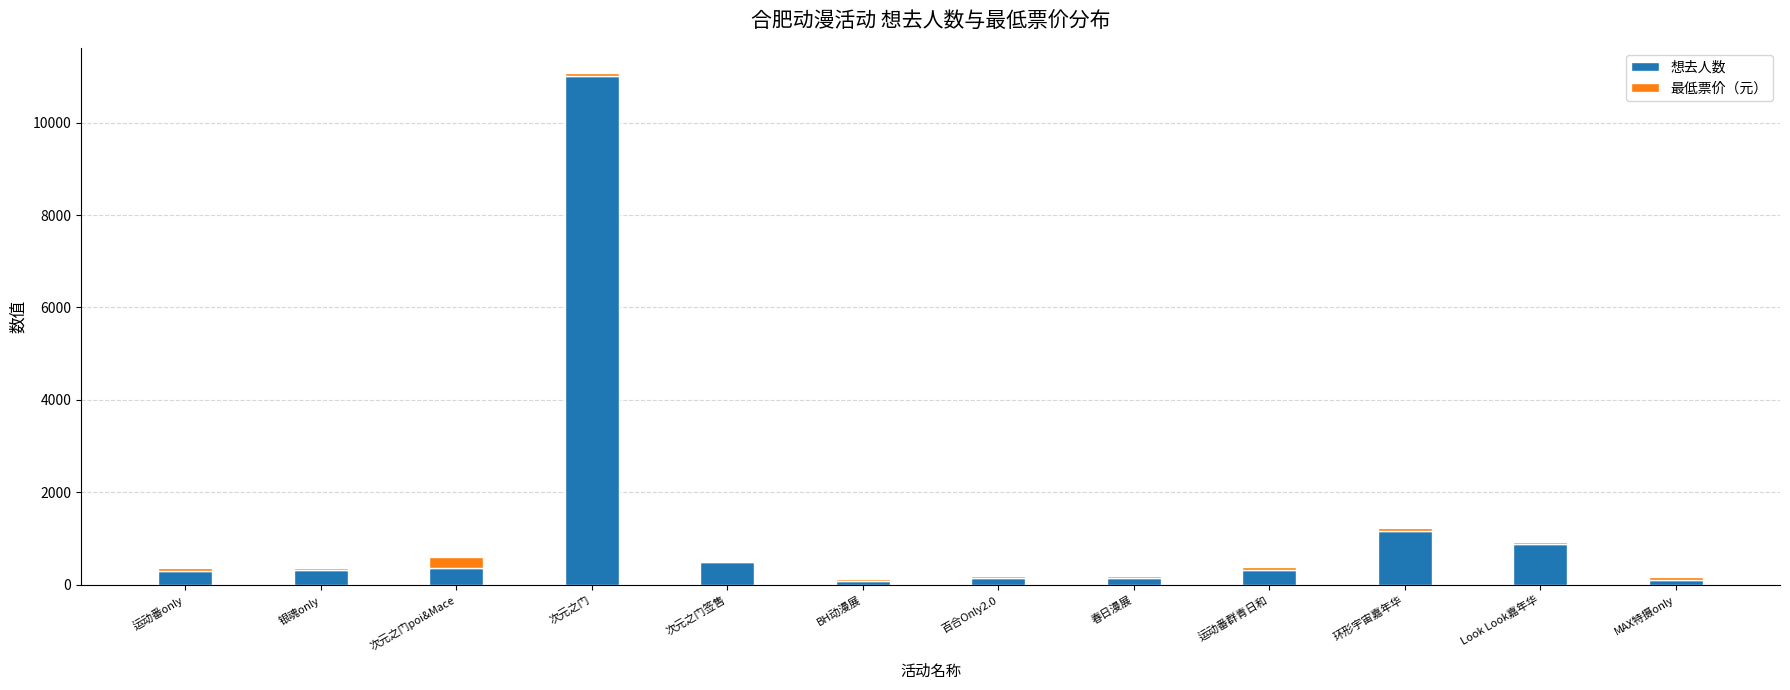

What is the sum of all 想去人数 values?

15283.0